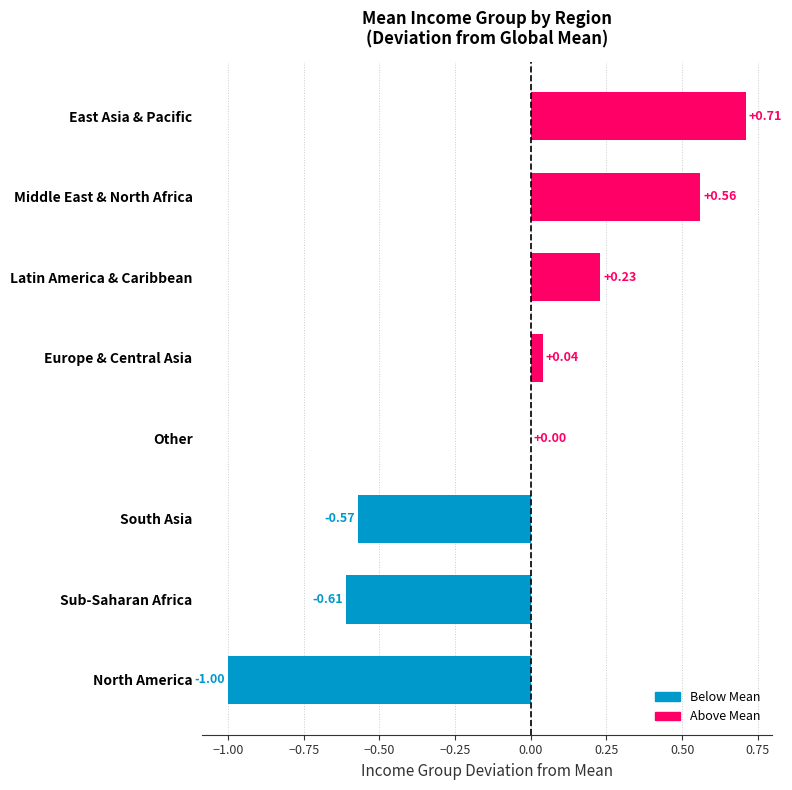

How many categories are shown in the chart?

8